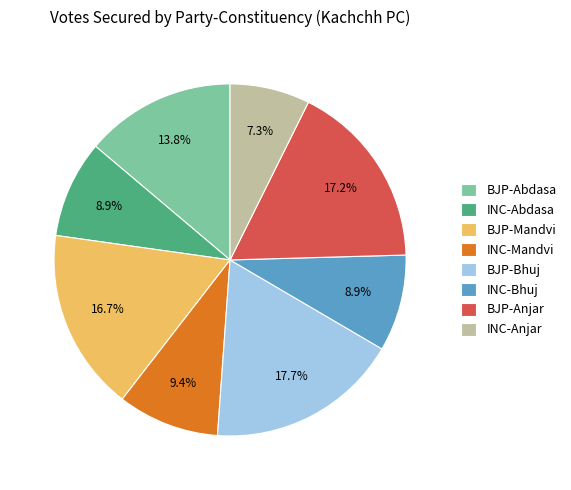

To the nearest percent, what percentage of the pie is INC-Anjar?

7%